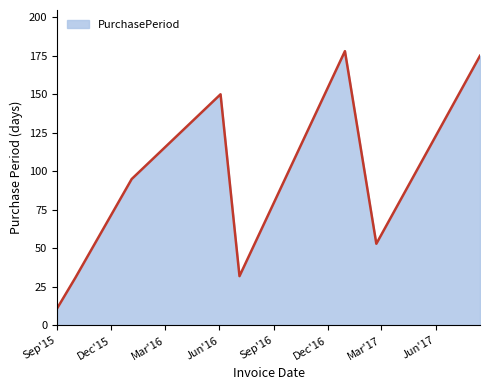

What is the difference between the second highest and second lowest values?

144